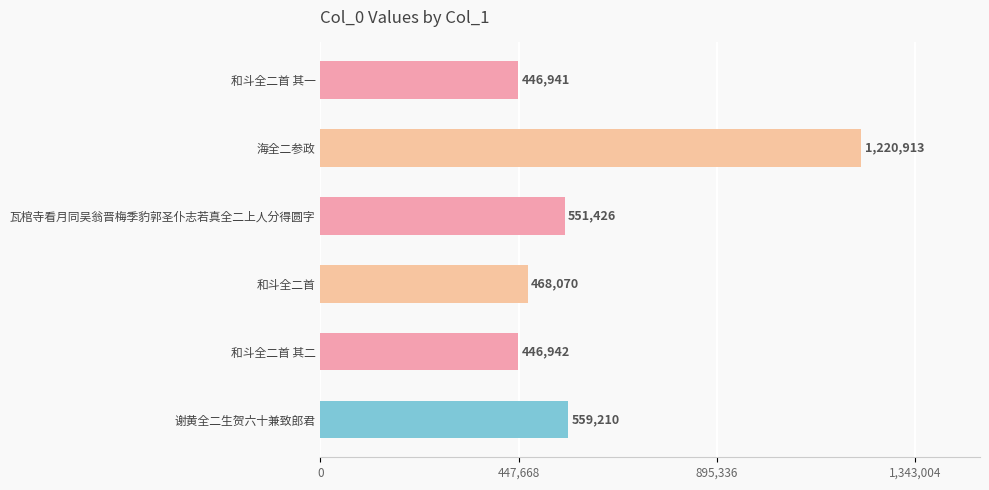

Reading top to bottom, what are all the values shown in this chart?

446941	1220913	551426	468070	446942	559210